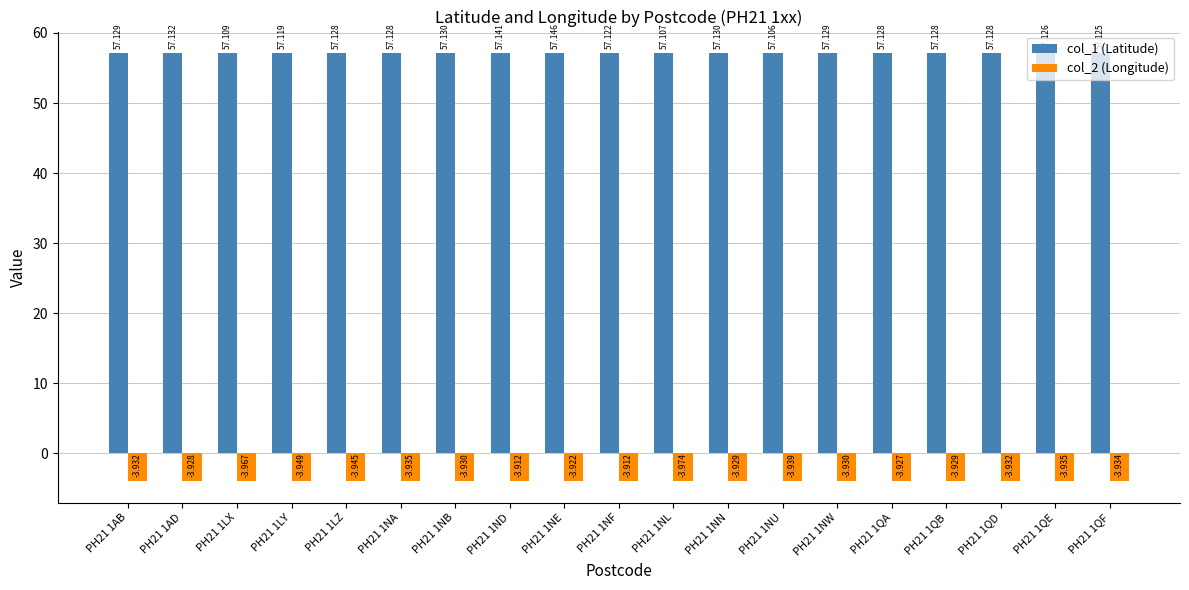

Are the bars grouped side by side (vs. stacked)?

Yes